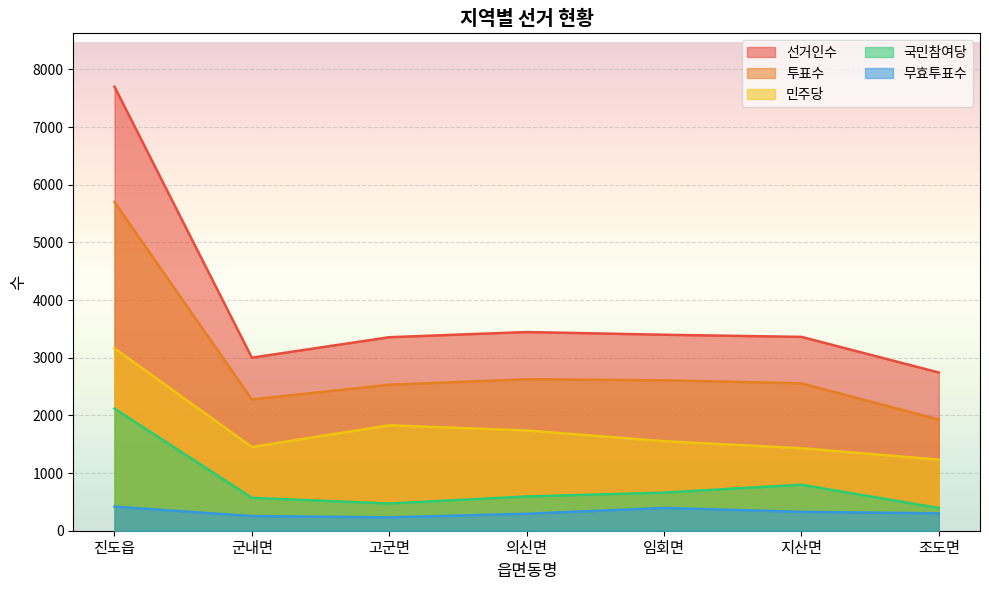

In 민주당, how many points are higher than both neighbors (excluding endpoints)?

1